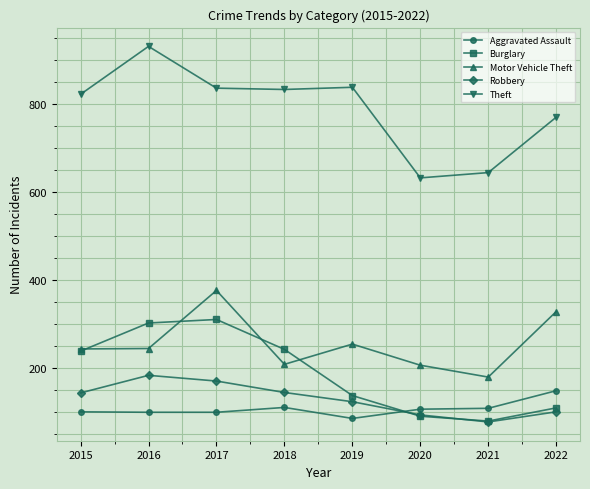

Which series has the largest total across all categories?

Theft